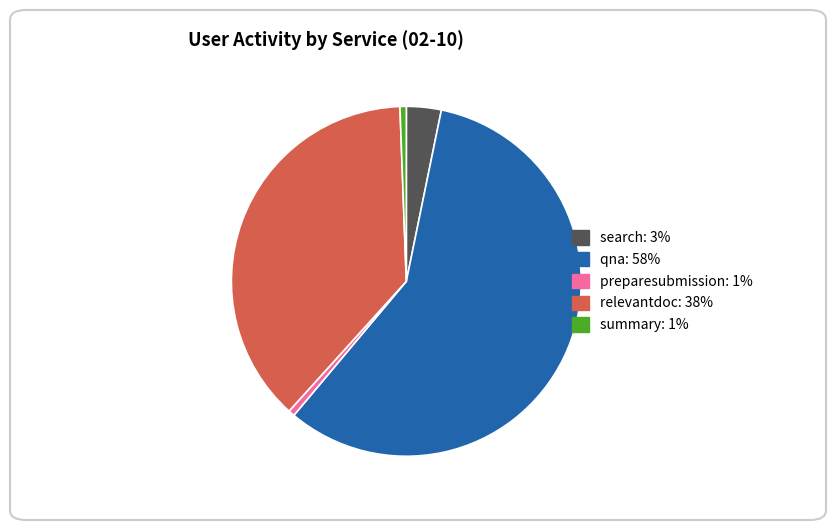

Does preparesubmission represent more than half of the total?

No